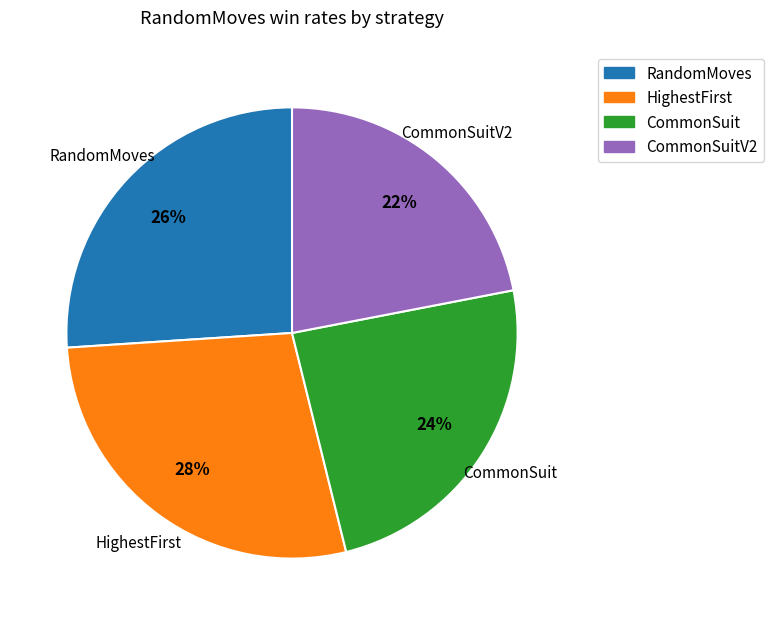

To the nearest percent, what is the average slice percentage?

25%